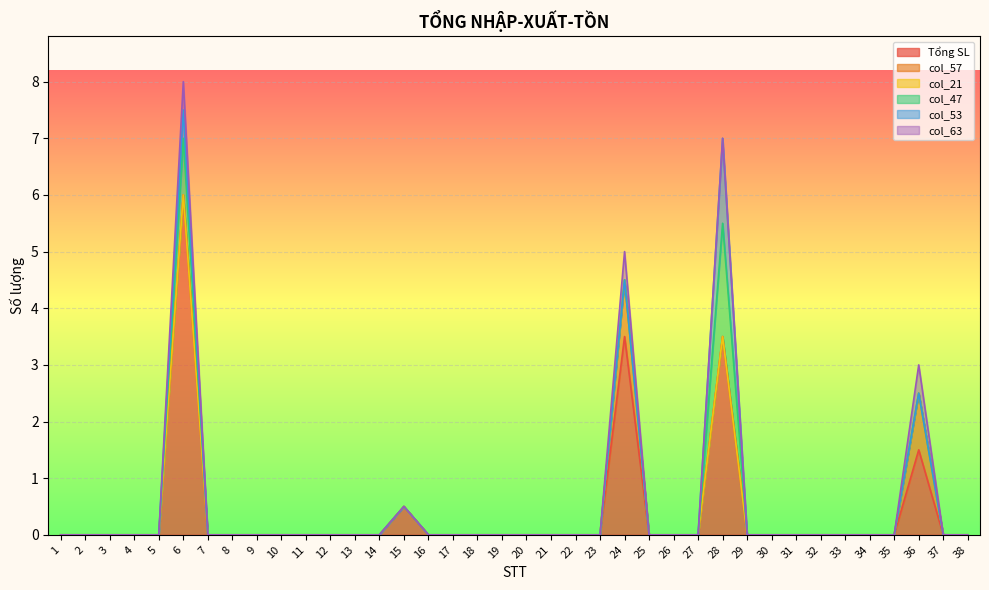

Is the value of col_53 at 16 greater than the value of col_57 at 16?

No